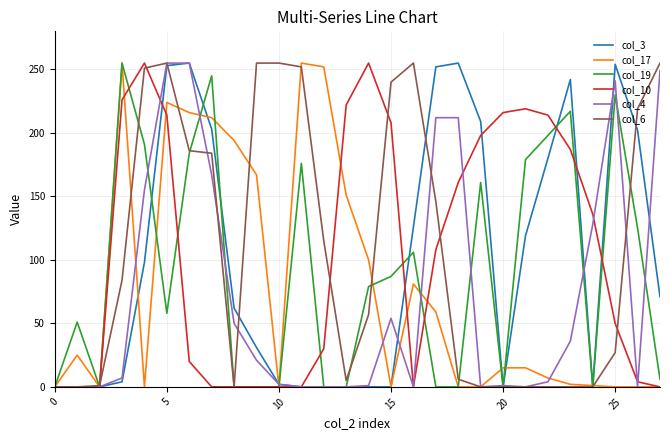

What is the greatest value displayed?

255